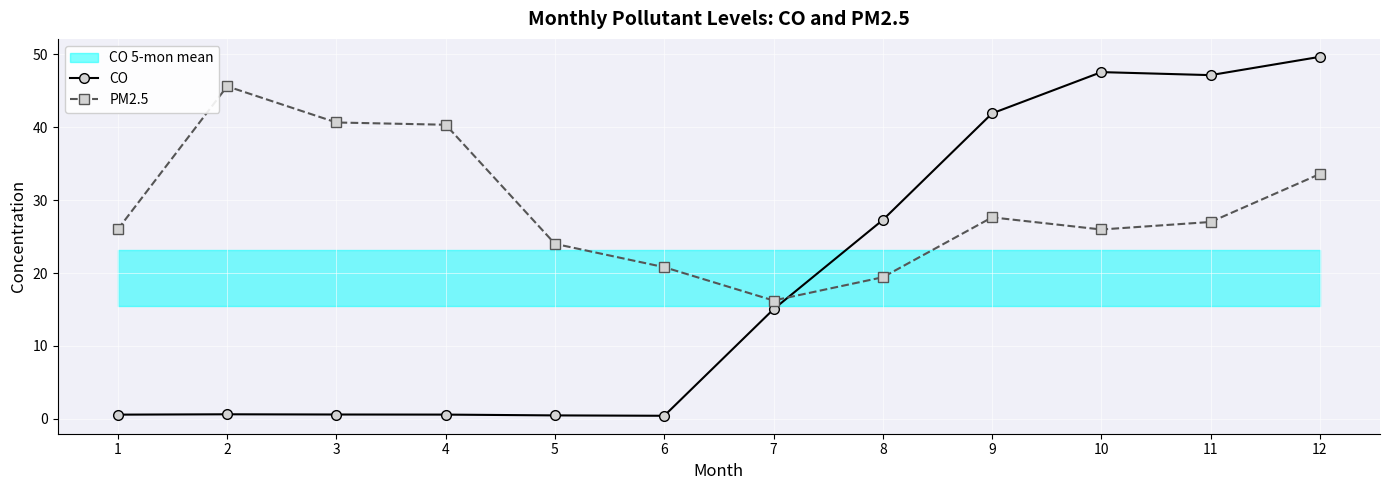

Reading left to right, what are all the values shown in this chart?

CO: 1=0.6	2=0.6	3=0.6	4=0.6	5=0.5	6=0.4	7=15.0	8=27.3	9=41.9	10=47.6	11=47.1	12=49.6
PM2.5: 1=26.0	2=45.6	3=40.6	4=40.3	5=24.0	6=20.8	7=16.2	8=19.4	9=27.6	10=26.0	11=27.0	12=33.6